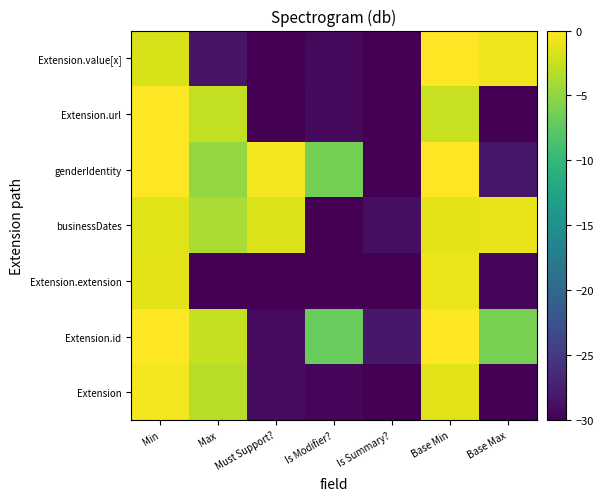

Reading left to right, extract all data points from this chart.

Extension: Min=-0.5	Max=-3.2	Must Support?=-29.1	Is Modifier?=-29.6	Is Summary?=-30.0	Base Min=-1.4	Base Max=-30.0
Extension.id: Min=0.0	Max=-2.6	Must Support?=-29.2	Is Modifier?=-6.9	Is Summary?=-28.1	Base Min=0.0	Base Max=-6.2
Extension.extension: Min=-1.3	Max=-30.0	Must Support?=-30.0	Is Modifier?=-29.9	Is Summary?=-30.0	Base Min=-0.8	Base Max=-29.6
businessDates: Min=-1.4	Max=-3.8	Must Support?=-1.5	Is Modifier?=-30.0	Is Summary?=-28.9	Base Min=-1.2	Base Max=-0.9
genderIdentity: Min=0.0	Max=-4.8	Must Support?=-0.6	Is Modifier?=-6.3	Is Summary?=-30.0	Base Min=0.0	Base Max=-28.1
Extension.url: Min=0.0	Max=-2.8	Must Support?=-30.0	Is Modifier?=-29.3	Is Summary?=-30.0	Base Min=-2.5	Base Max=-30.0
Extension.value[x]: Min=-1.9	Max=-28.4	Must Support?=-30.0	Is Modifier?=-29.3	Is Summary?=-30.0	Base Min=0.0	Base Max=-0.8